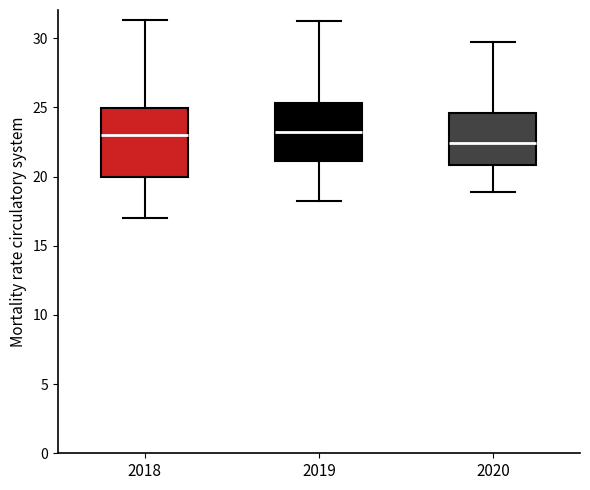

Where is the upper edge of the box at x = 2018 on the y-axis? The values are not printed on the chart, so give them approximately, as read against the axis.

25.0